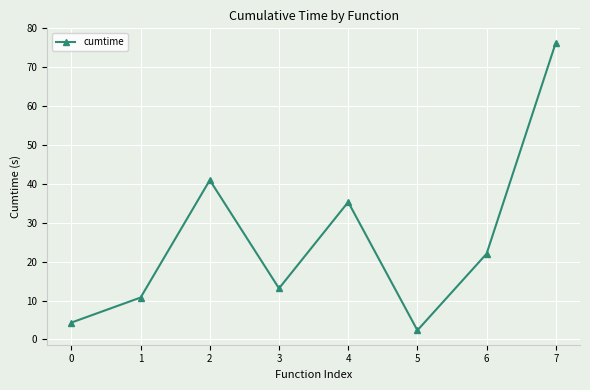

Does the chart display data point markers on the line(s)?

Yes